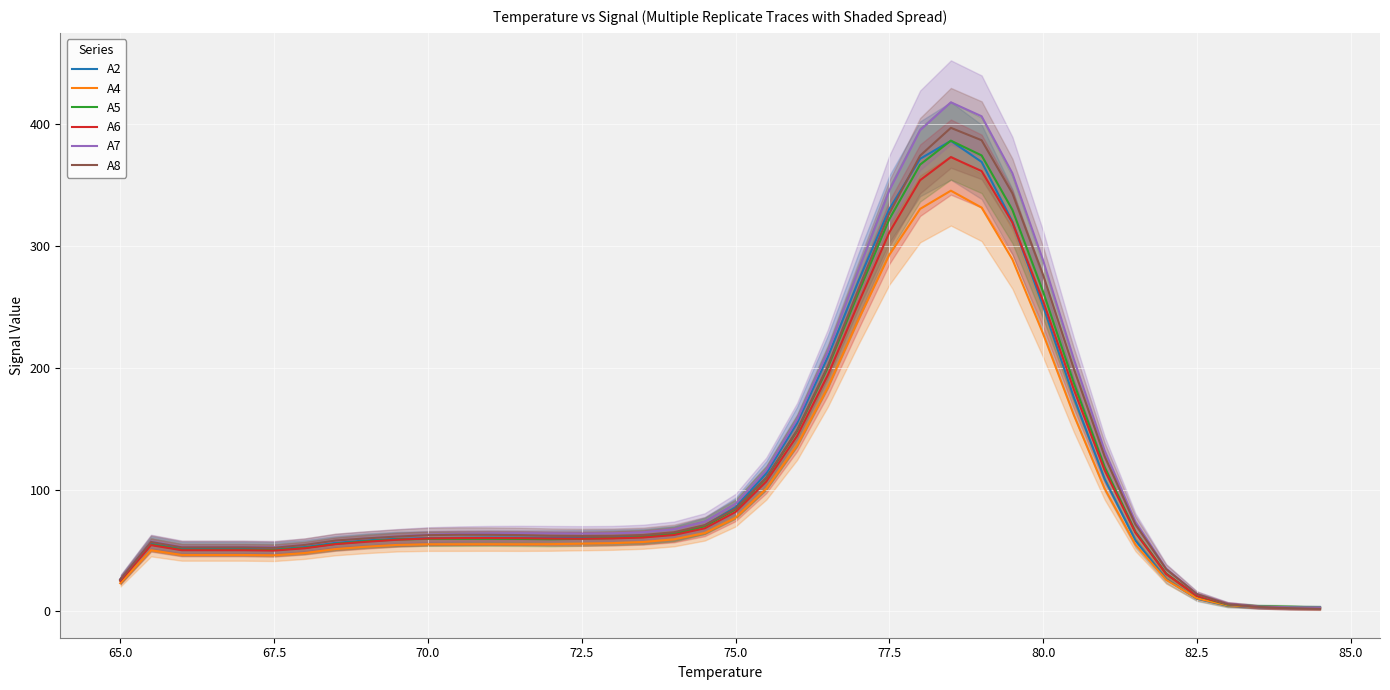

Is it true that A7 equals 35.4 at 70.0?

False